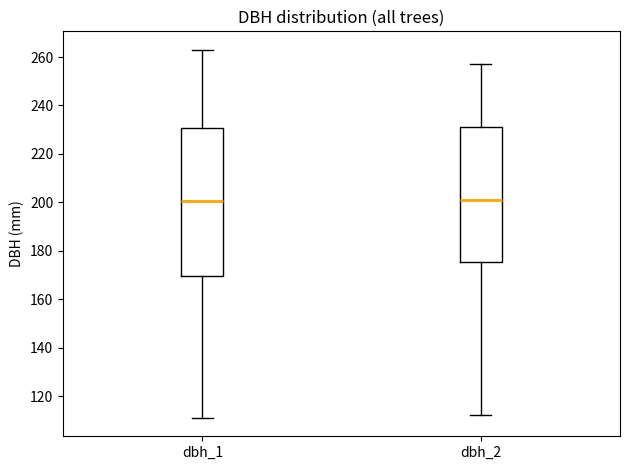

Comparing the boxes themselves (not the whiskers), which one is the tallest?

dbh_1